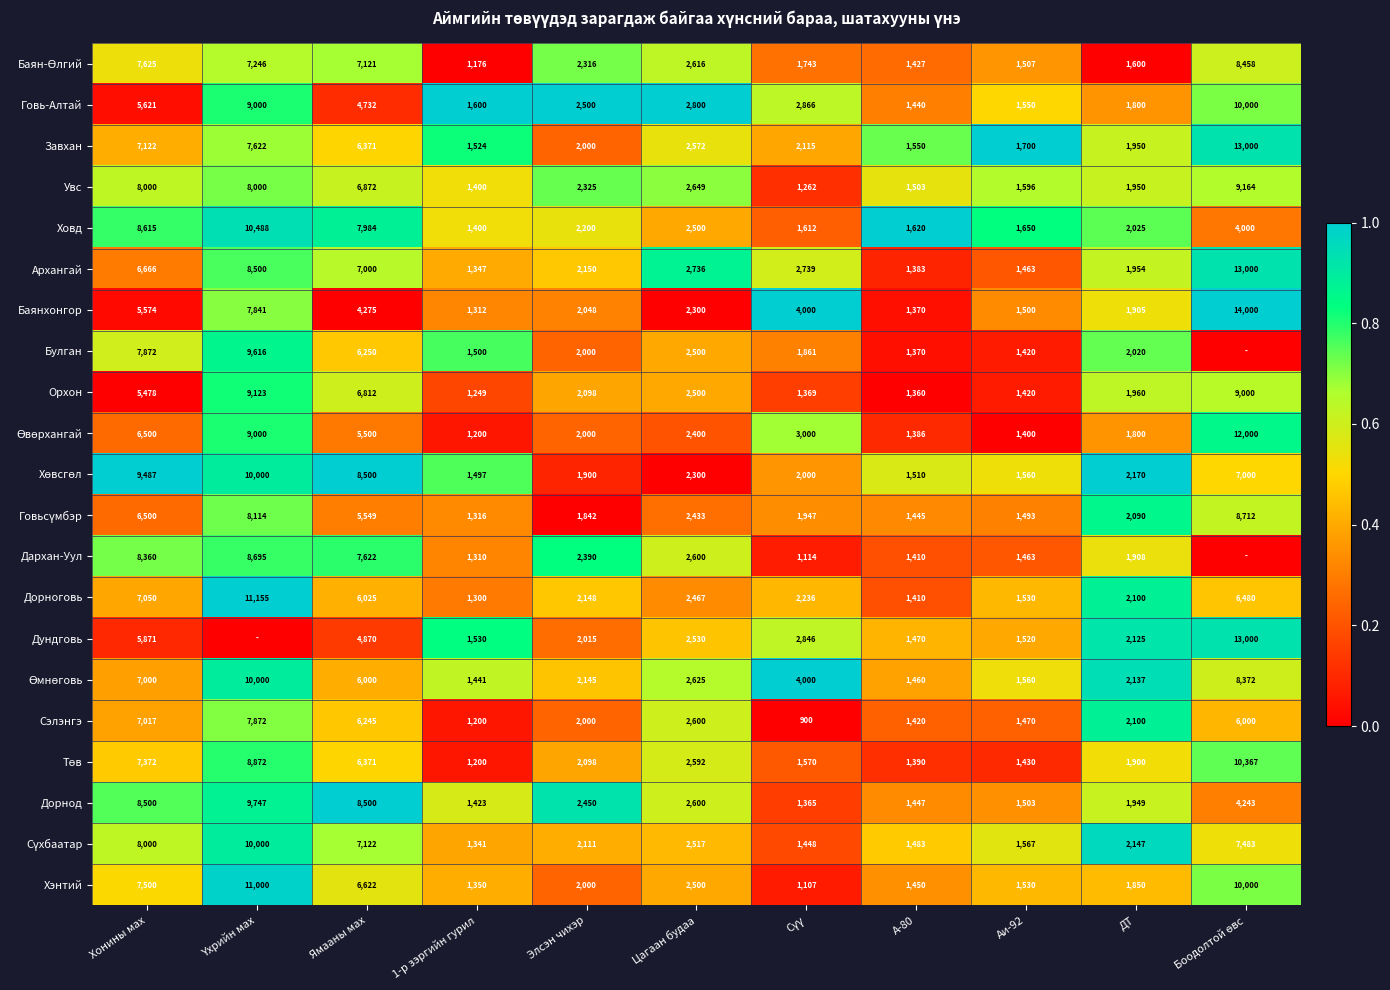

What is the difference between the Булган values at Аи-92 and Цагаан будаа?

1080